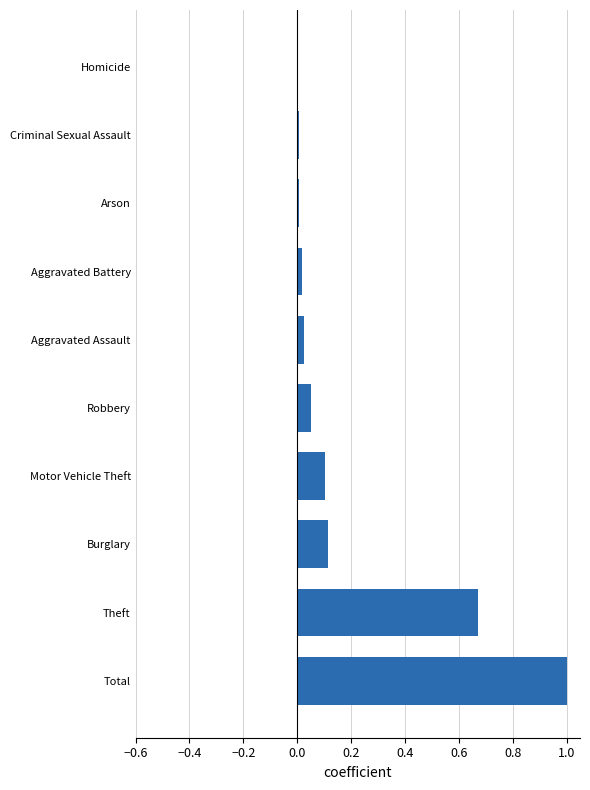

At which category does the chart reach its peak across all series?

Total